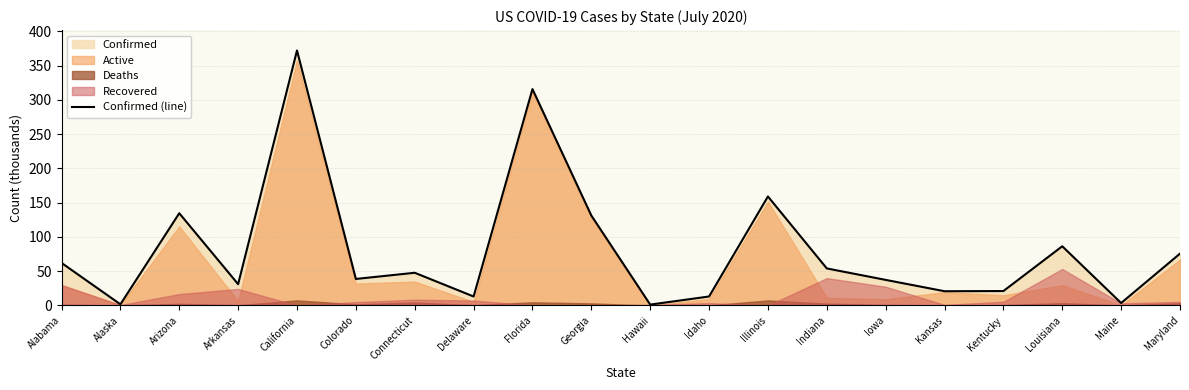

At which label is the value closest to 186?

Illinois